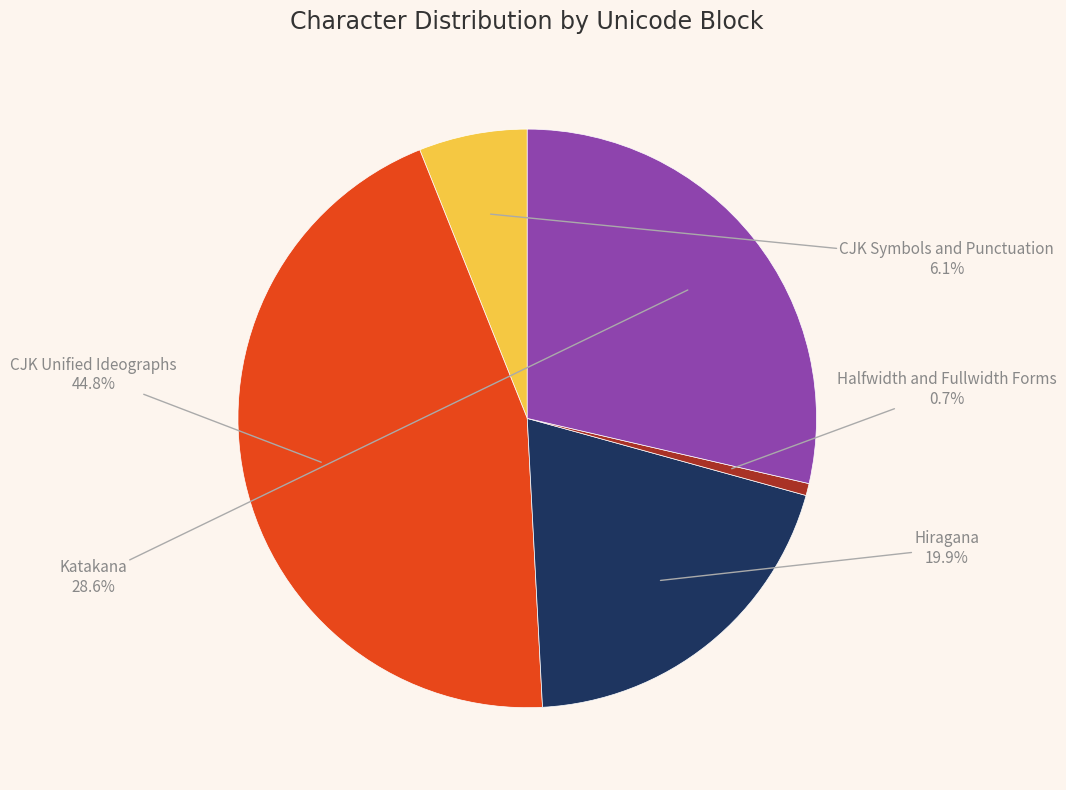

What percentage is the Hiragana slice, to the nearest percent?

20%